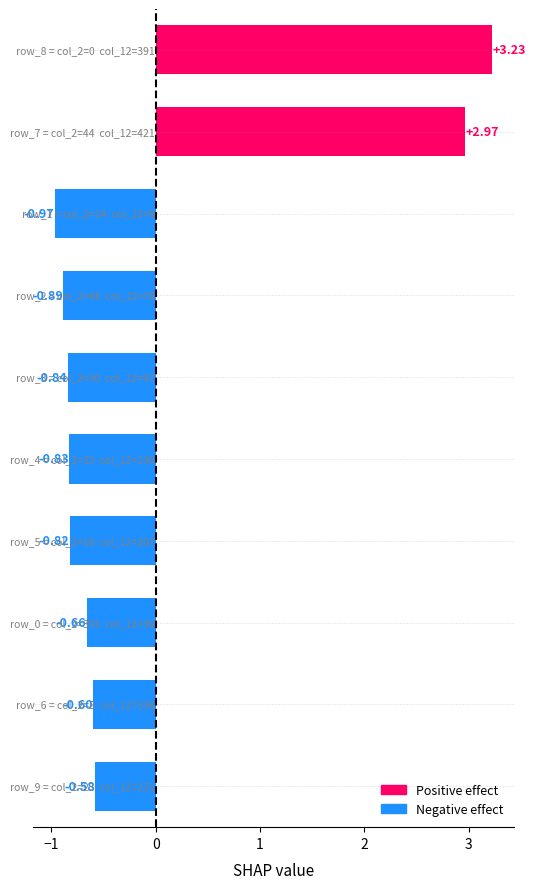

What is the difference between the second highest and minimum values?

3.9